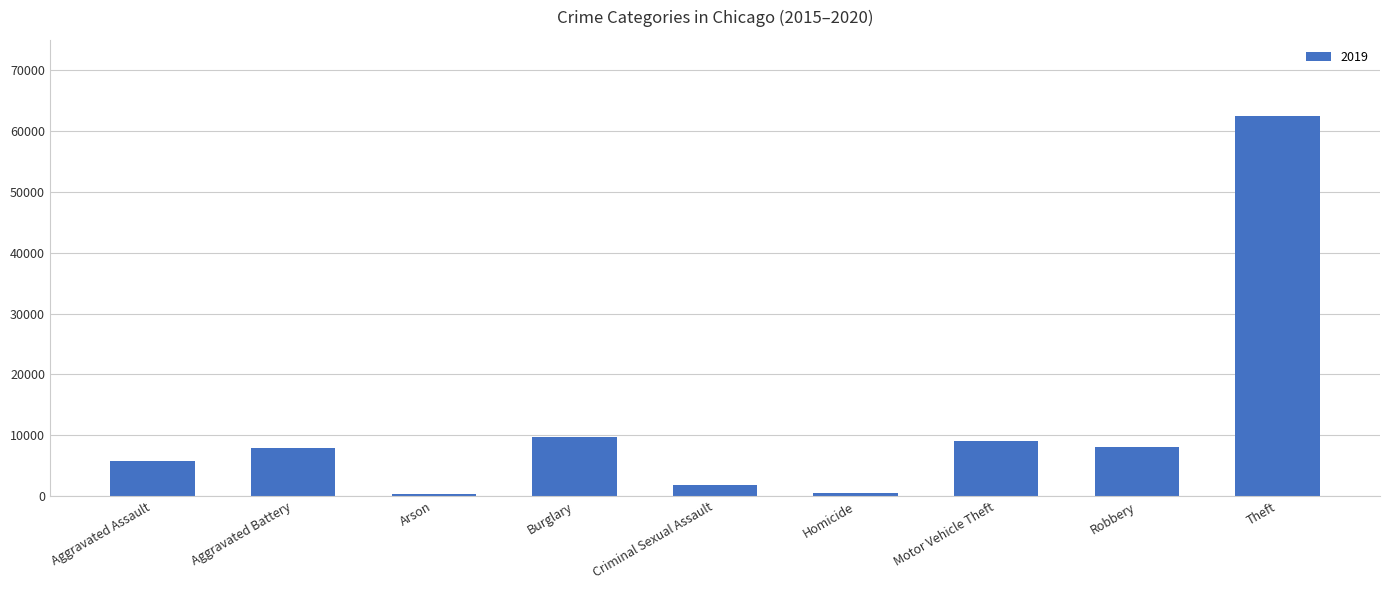

What is the label of the 8th bar from the left?

Robbery